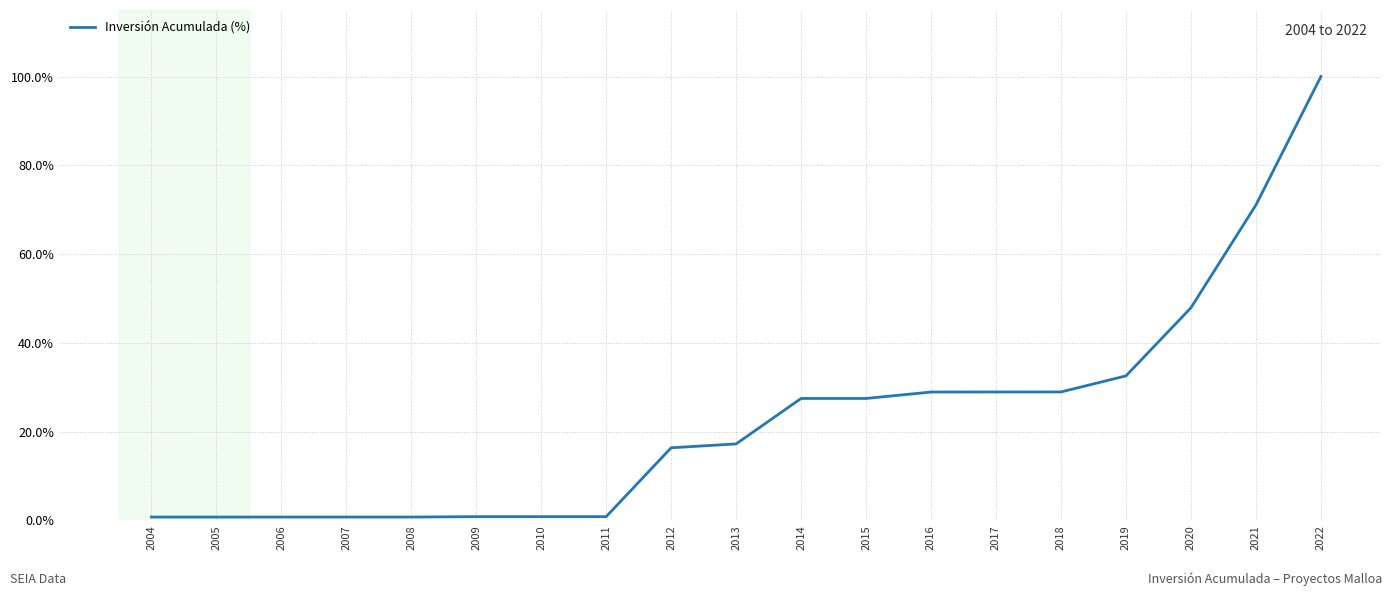

Is it true that the value at 2018 is 7.8?

False